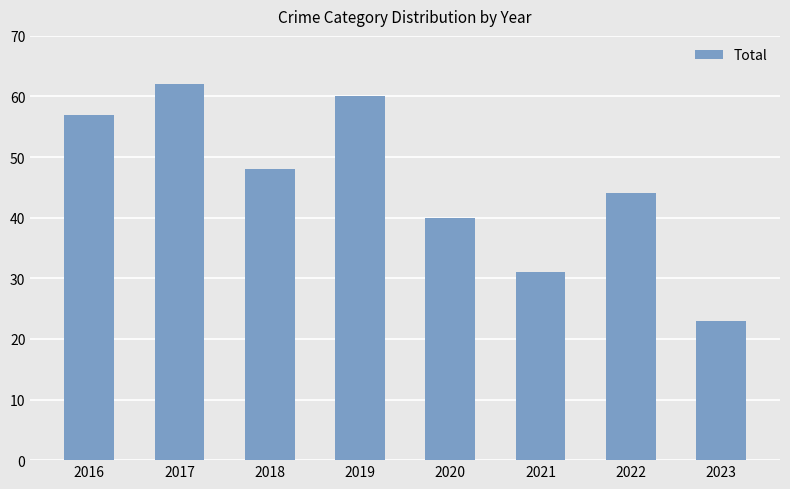

Reading left to right, transcribe all the data shown in this chart.

57	62	48	60	40	31	44	23